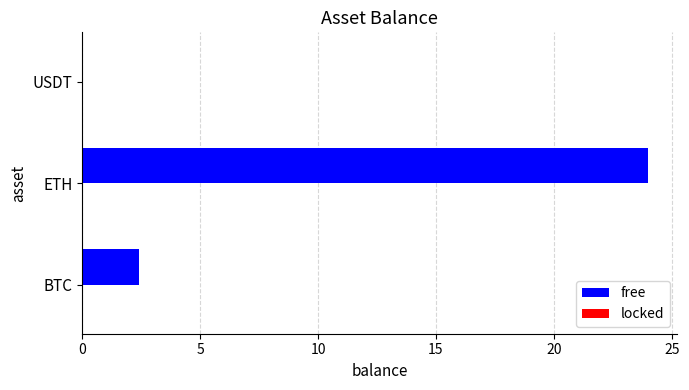

What is the sum of the values at USDT and ETH?

24.0